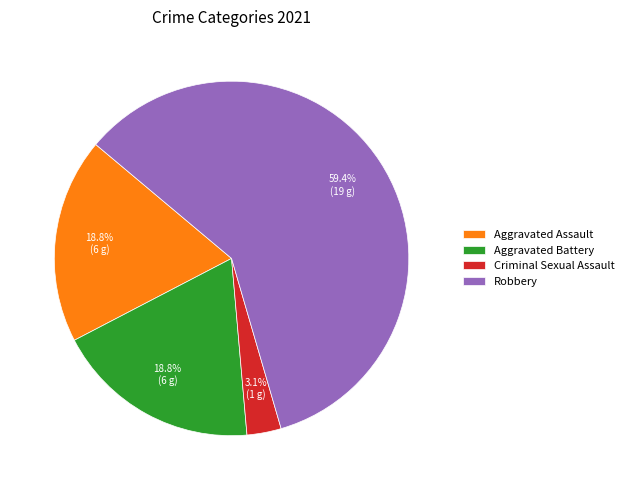

To the nearest percent, what percentage of the pie is Criminal Sexual Assault?

3%